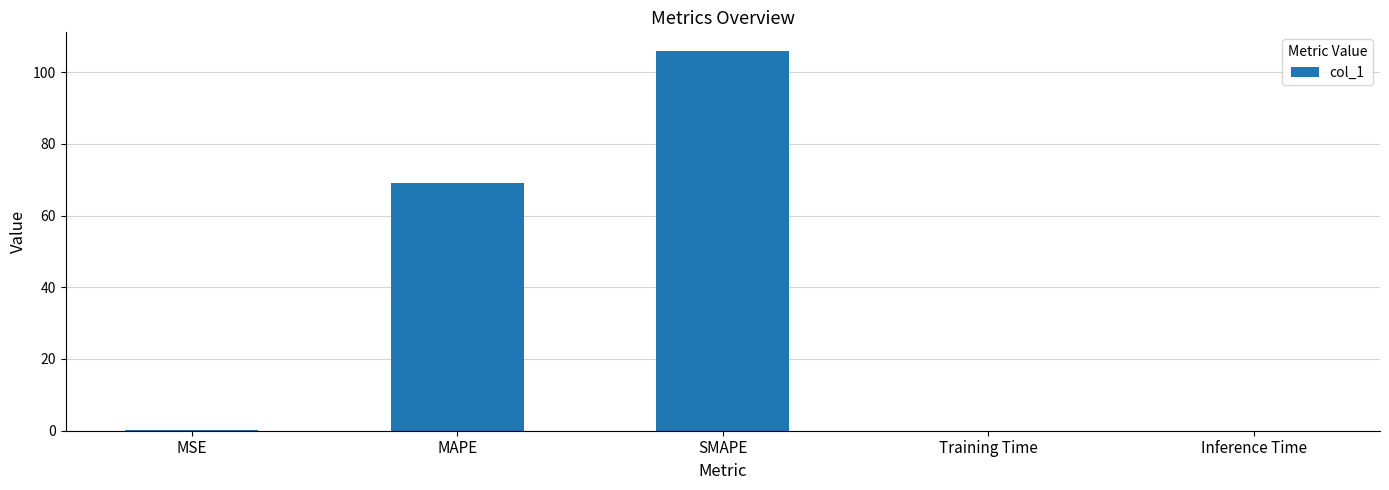

What is the sum of all values?

175.2